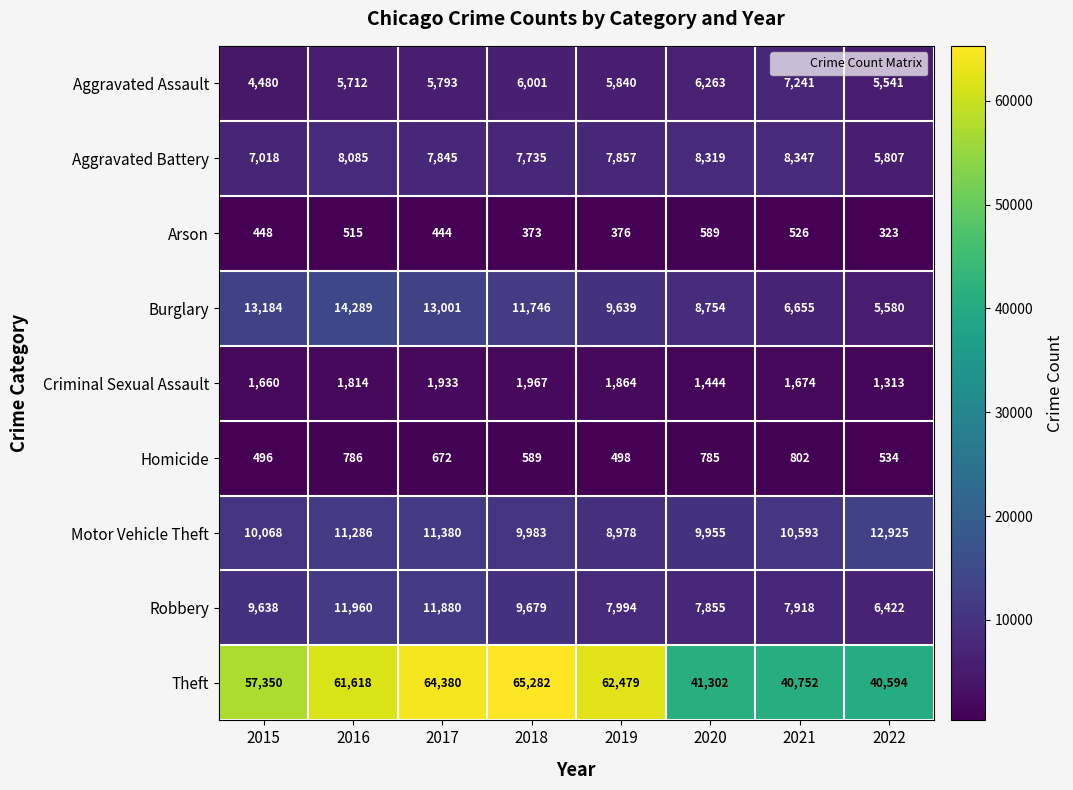

How many distinct data groups are displayed?

9